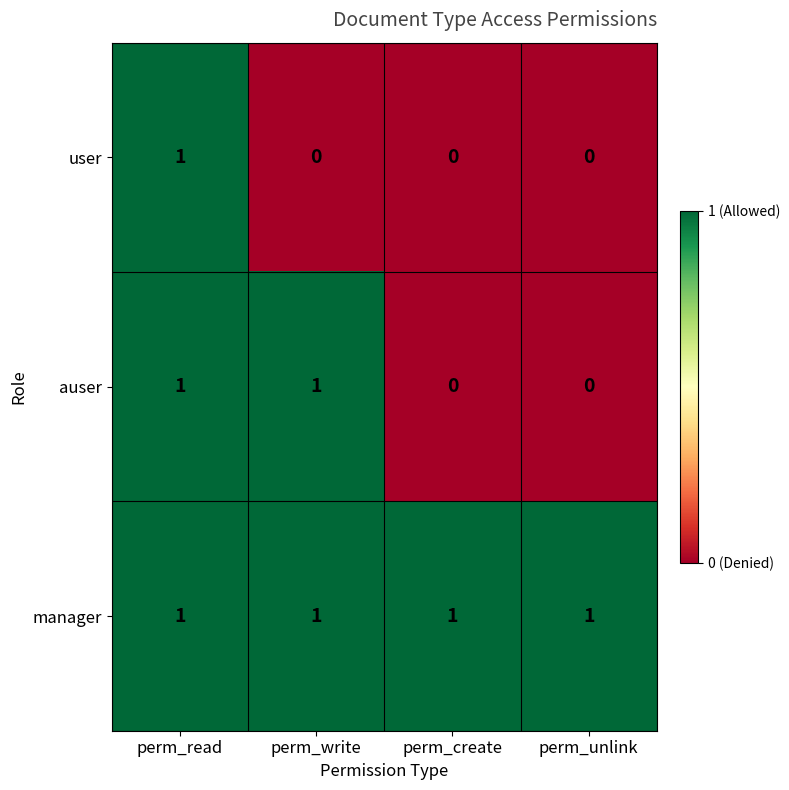

Which series changed the most between perm_read and perm_write?

user